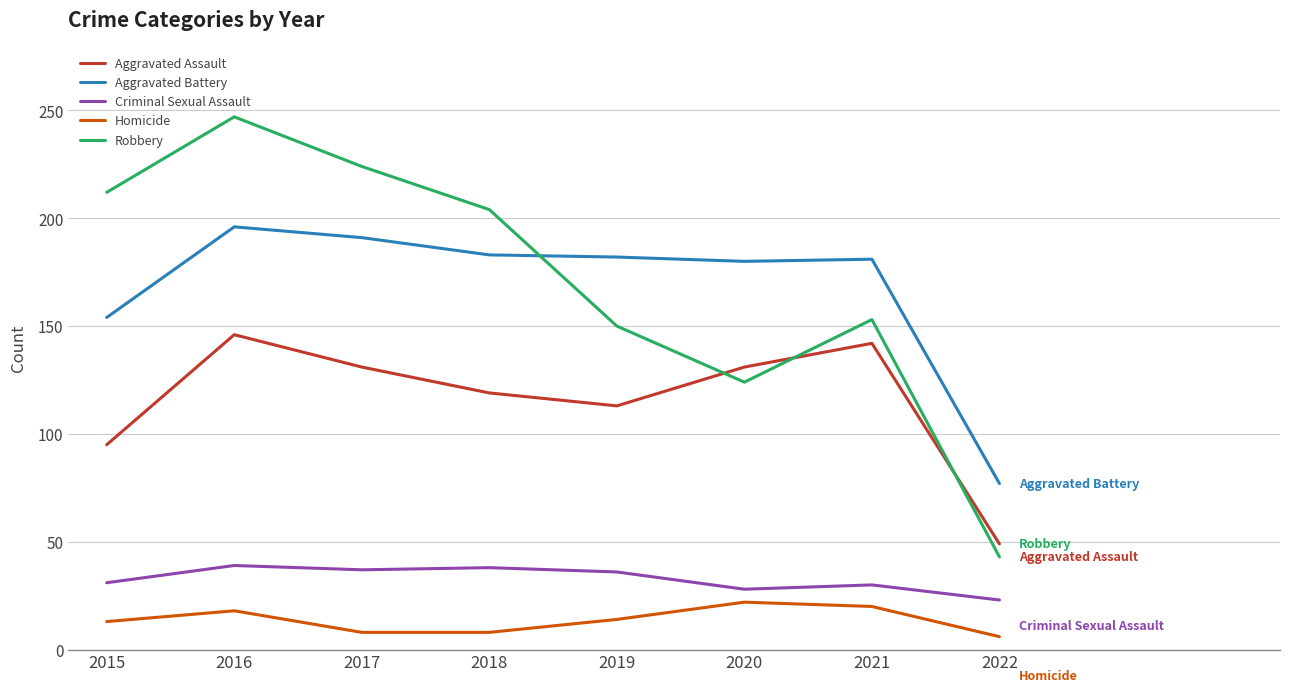

Read the Robbery value at 2020.

124